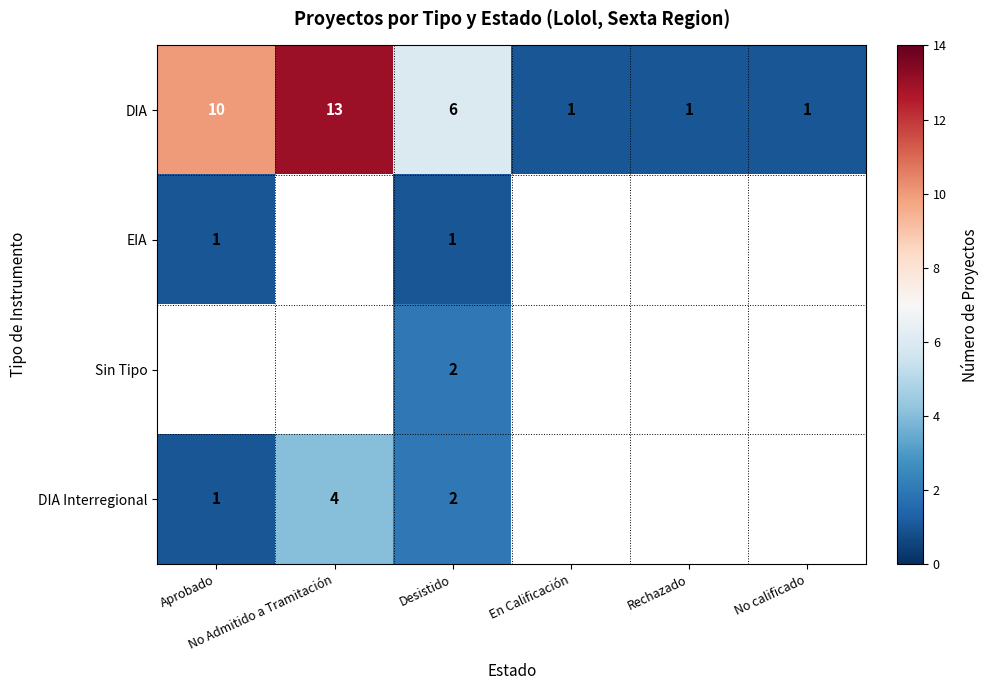

How many DIA values are between 1 and 10?

5